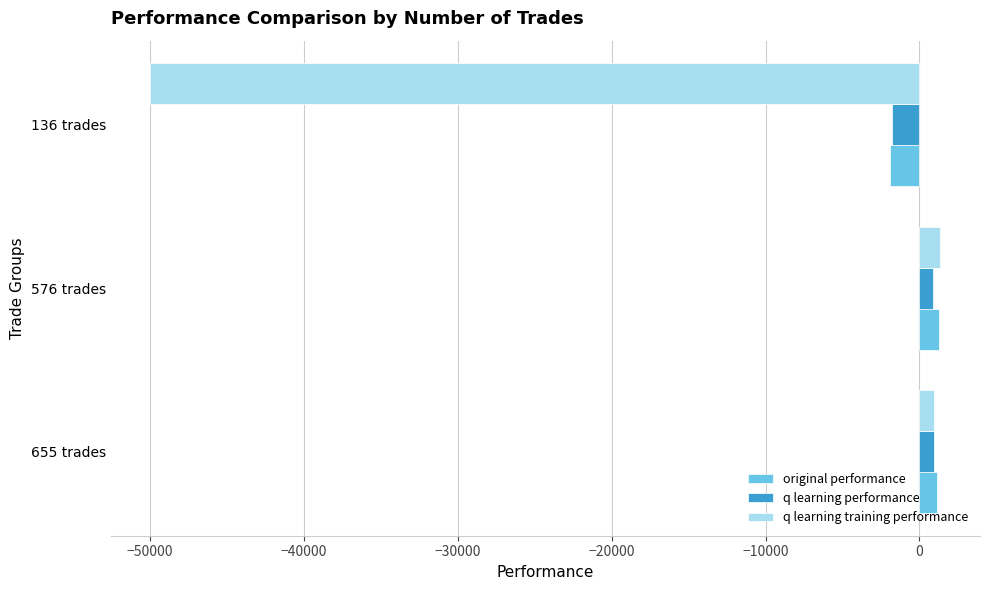

What is the smallest value displayed?

-50000.0